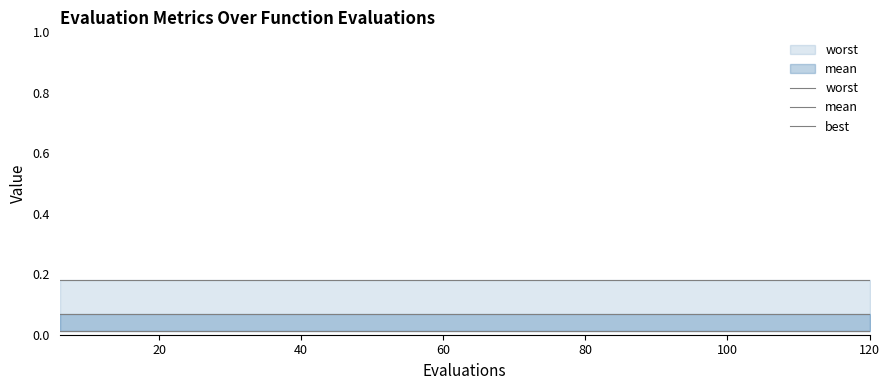

Rank the series by their average value, from highest to lowest.

worst, mean, best